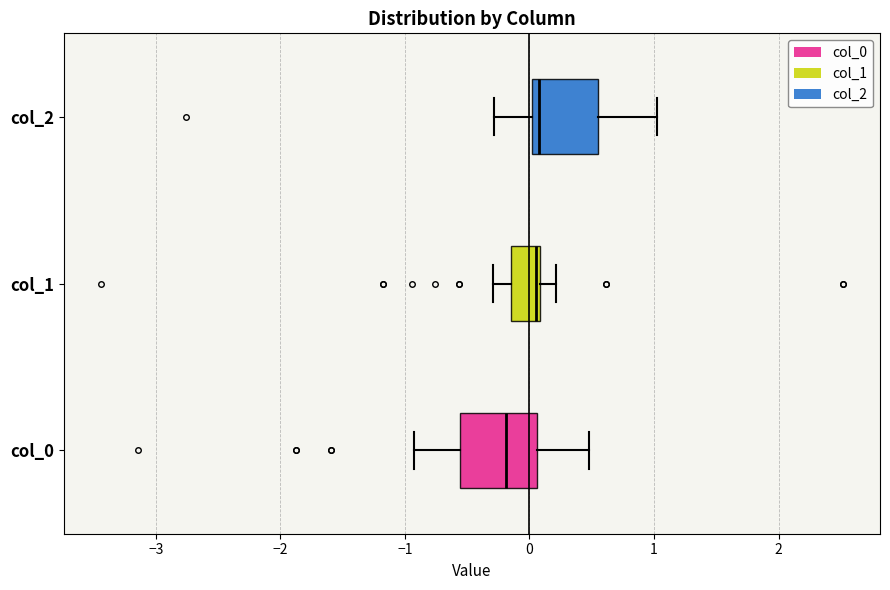

Where does the left whisker of the box for col_0 end on the x-axis? The values are not printed on the chart, so give them approximately, as read against the axis.

-0.9